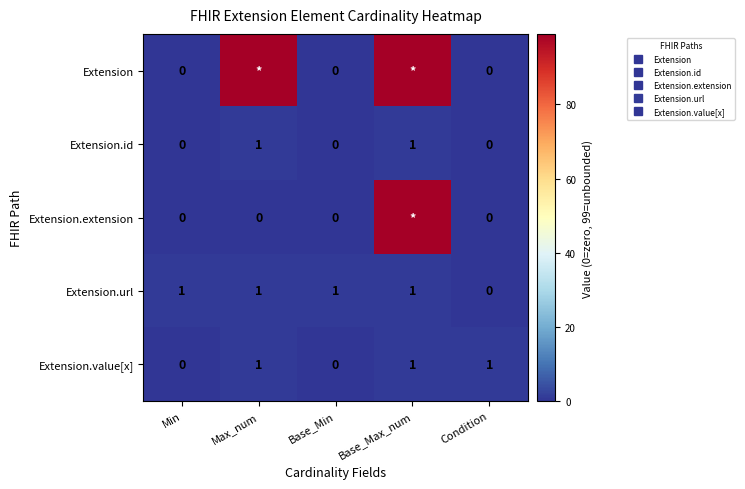

True or false: Extension.extension has a value of 99 at Base_Max_num.

True